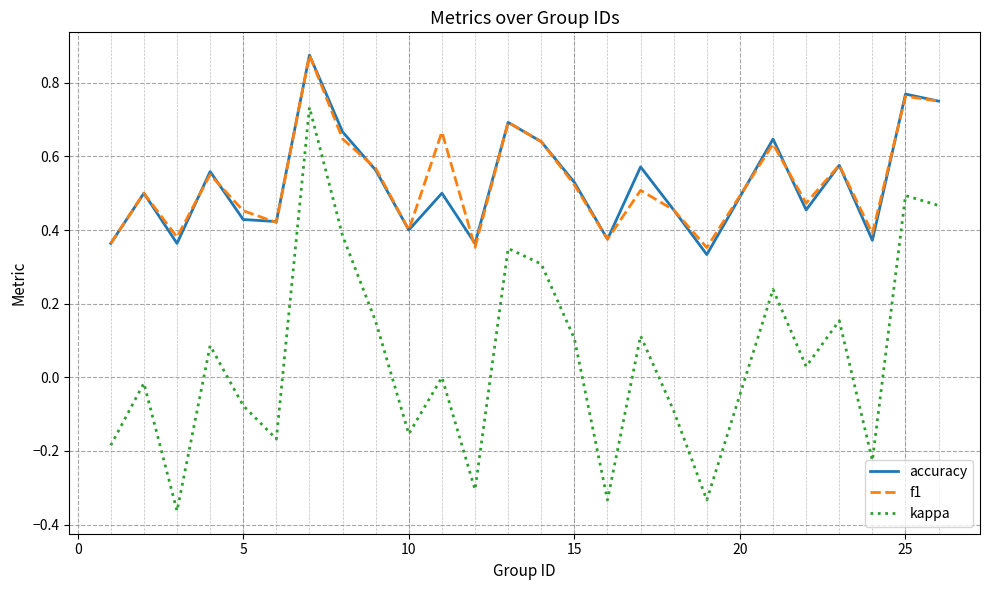

How many interior local peaks does the kappa series have?

9